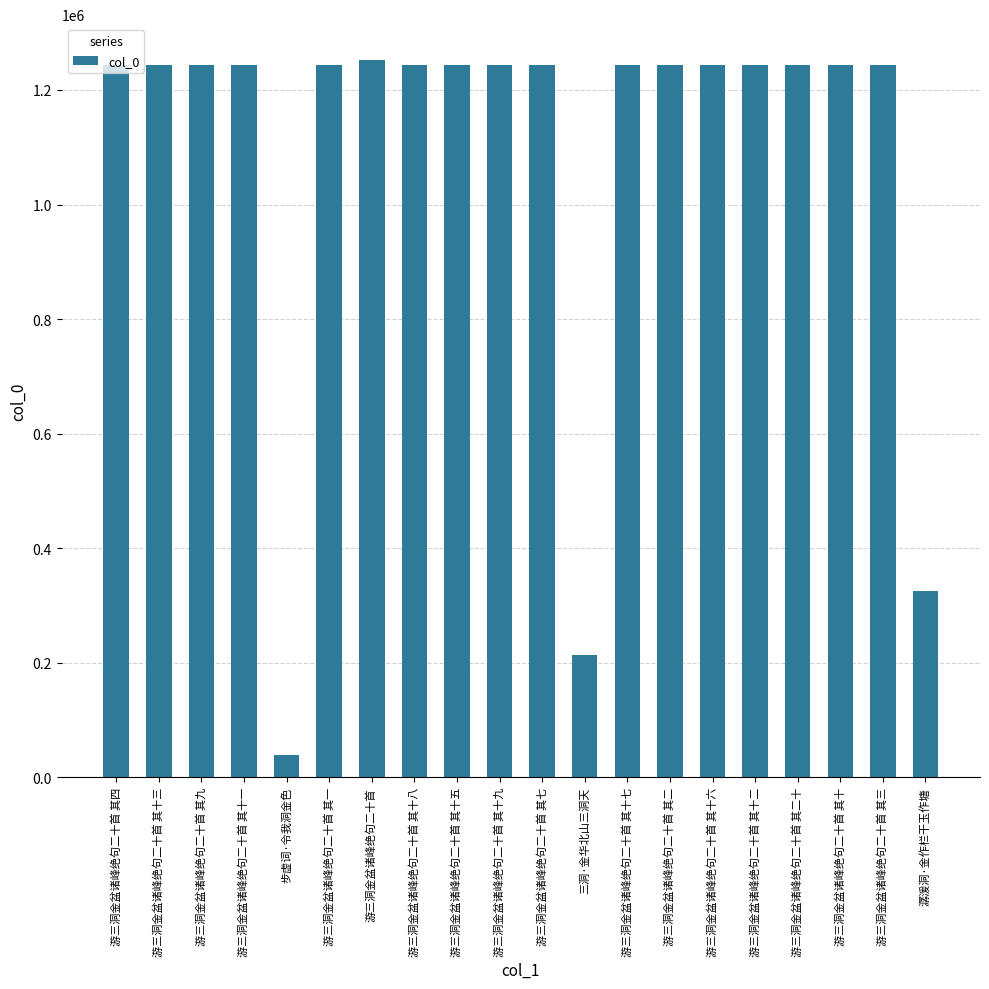

Which category has the lowest value across all series?

步虚词·令我洞金色